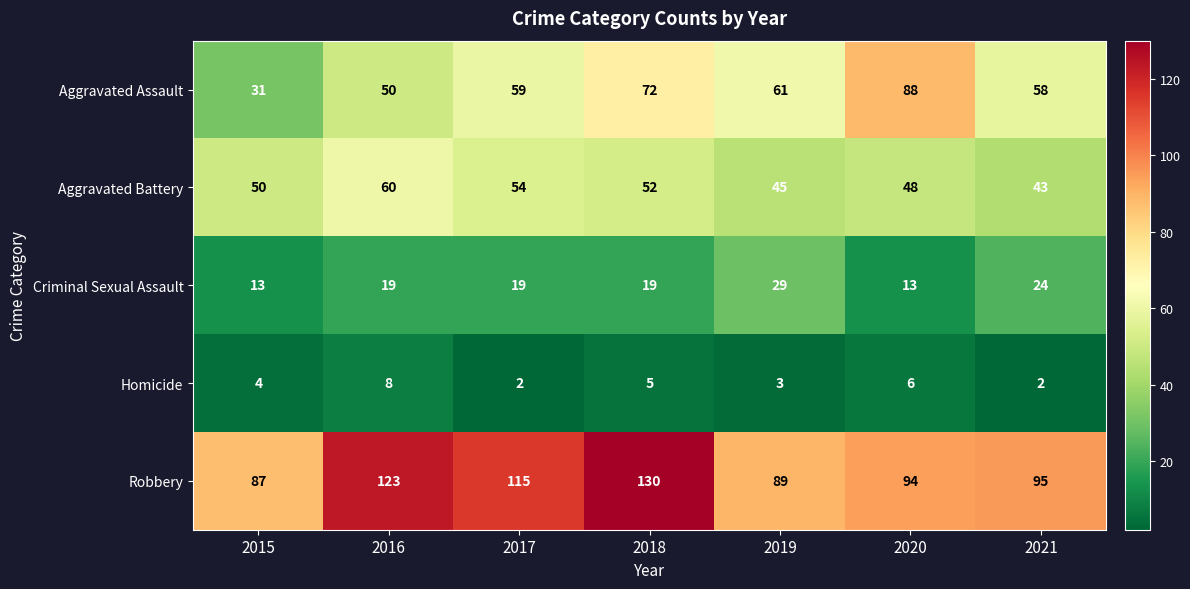

The Criminal Sexual Assault series shows 18 at 2020. True or false?

False